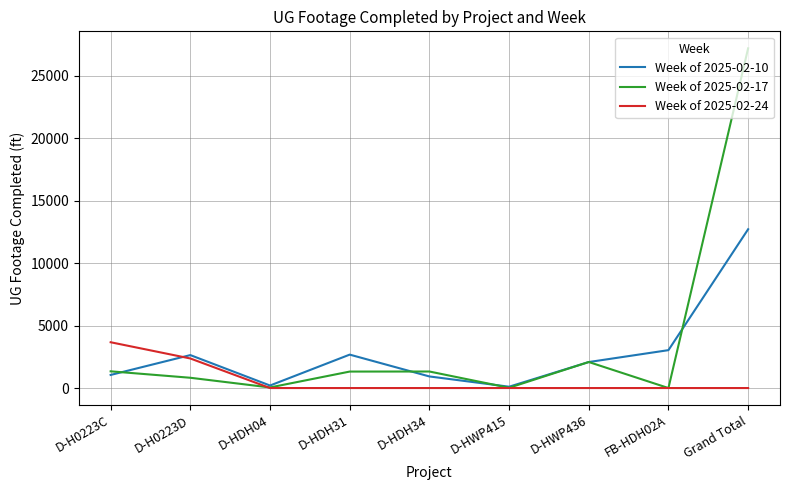

List the series in order of their overall mean, lowest first.

Week of 2025-02-24, Week of 2025-02-10, Week of 2025-02-17